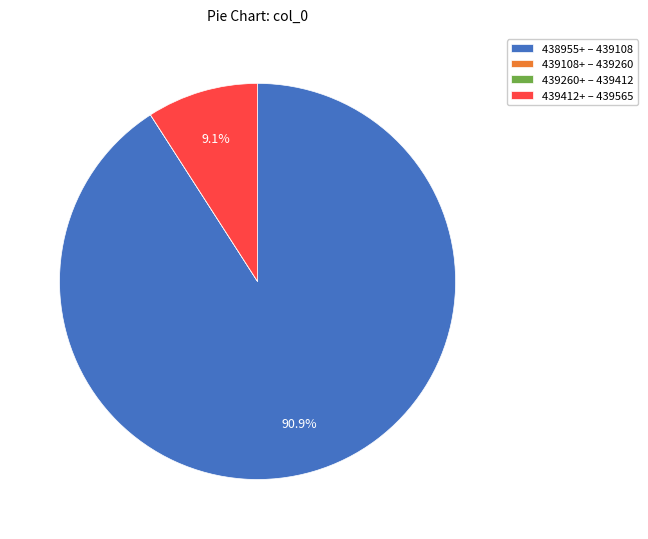

Combined, what portion of the pie is 438955+ – 439108 and 439412+ – 439565?

100.0%